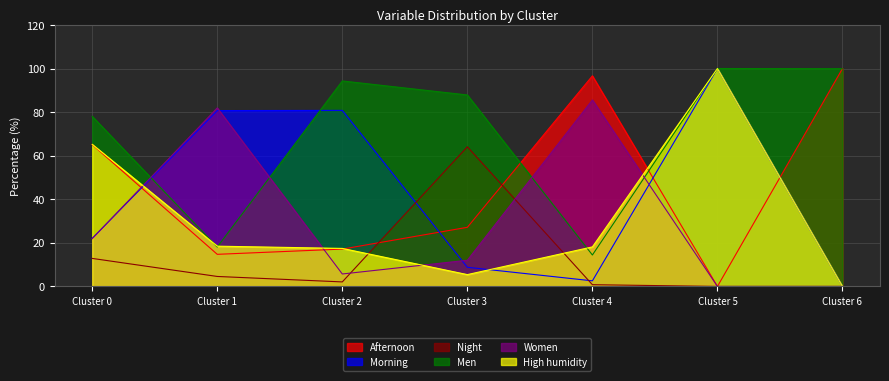

At which label does Men reach its peak?

5